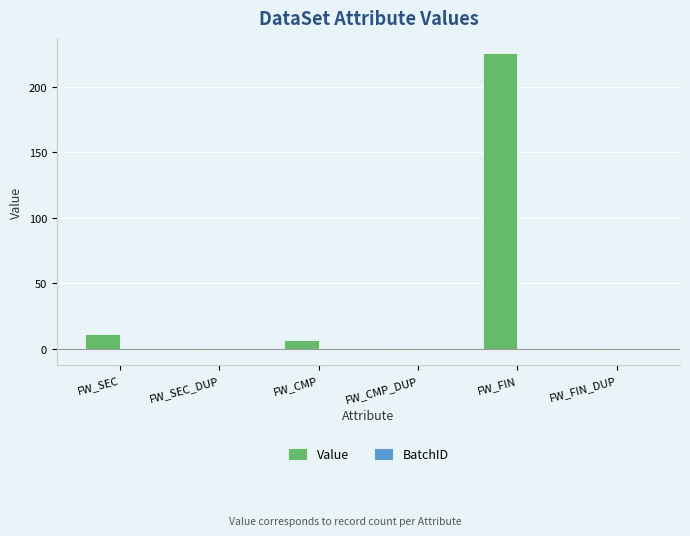

At which label is Value closest to 112?

FW_SEC